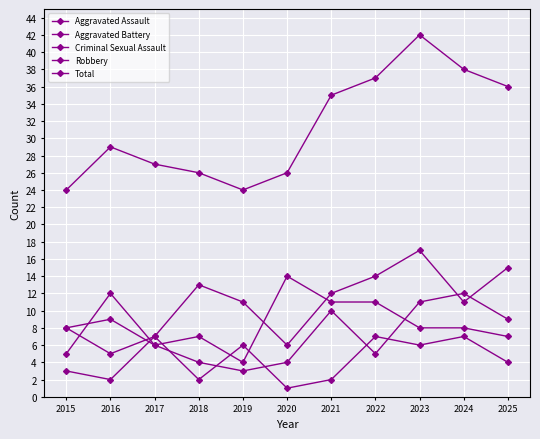

Which series has the widest spread of values?

Total